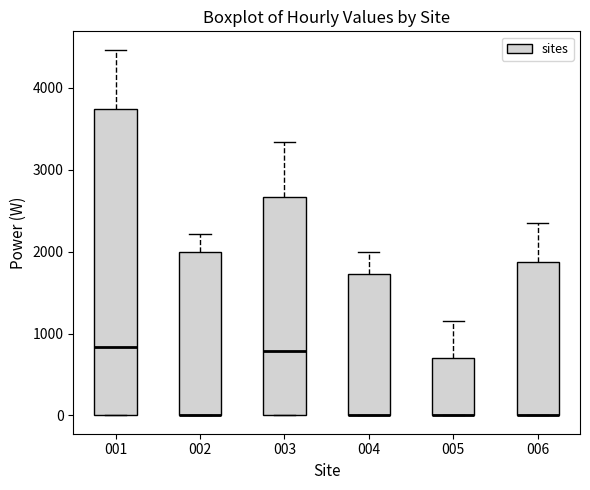

Reading left to right, read every box against the y-axis: the position of its median line, the range the box covers, and the ends of its whiskers. The values are not printed on the chart, so give them approximately, as read against the axis.

001: median 800, box 0 to 3700, whiskers 0 to 4500
002: median 0 (drawn on the box's lower edge), box 0 to 2000, whiskers 0 to 2200
003: median 800, box 0 to 2700, whiskers 0 to 3300
004: median 0 (drawn on the box's lower edge), box 0 to 1700, whiskers 0 to 2000
005: median 0 (drawn on the box's lower edge), box 0 to 700, whiskers 0 to 1200
006: median 0 (drawn on the box's lower edge), box 0 to 1900, whiskers 0 to 2400